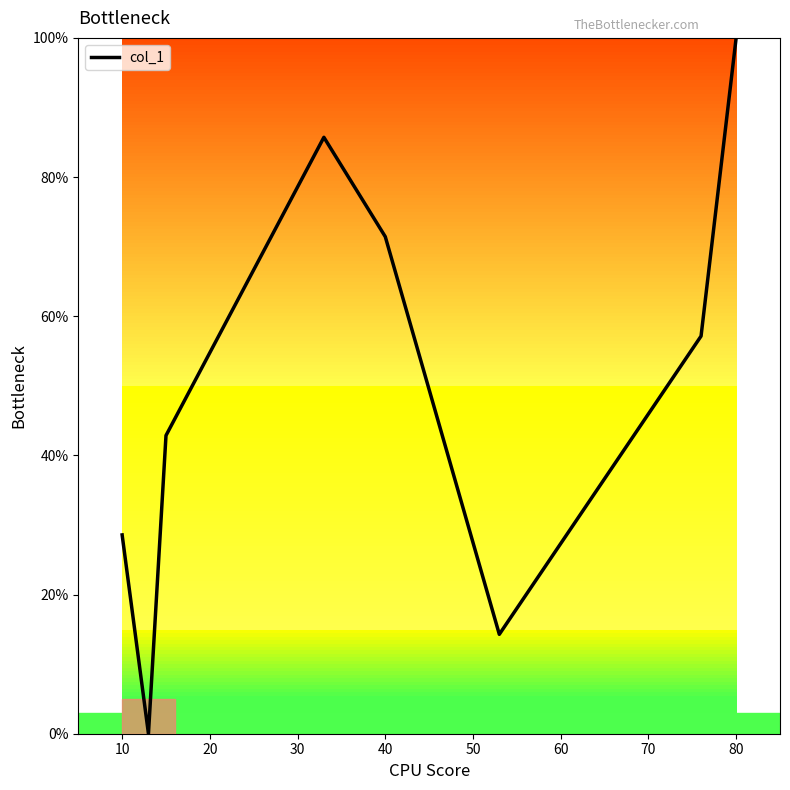

How many lines are shown in the chart?

1